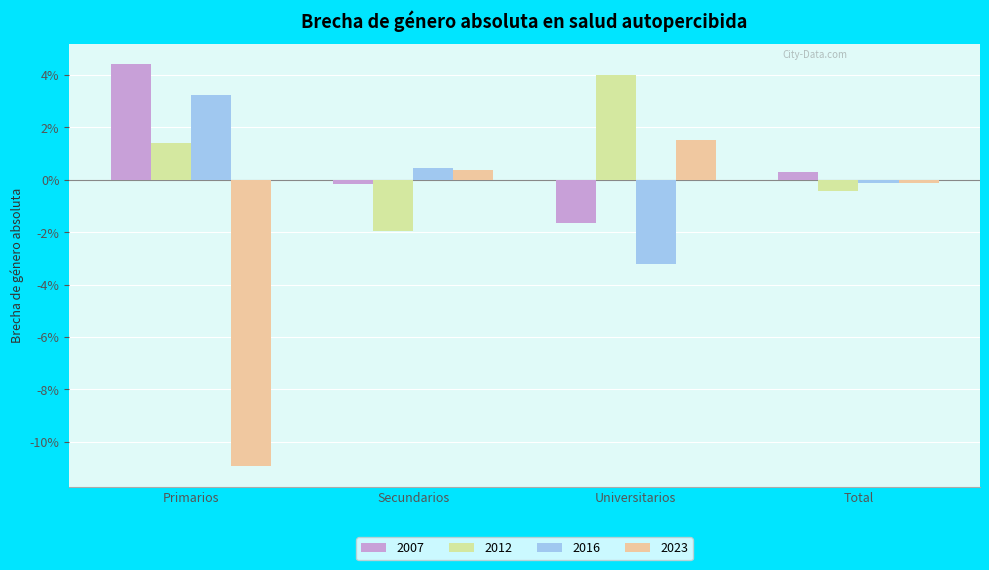

List the labels in order of 2012 value, smallest first.

Secundarios, Total, Primarios, Universitarios